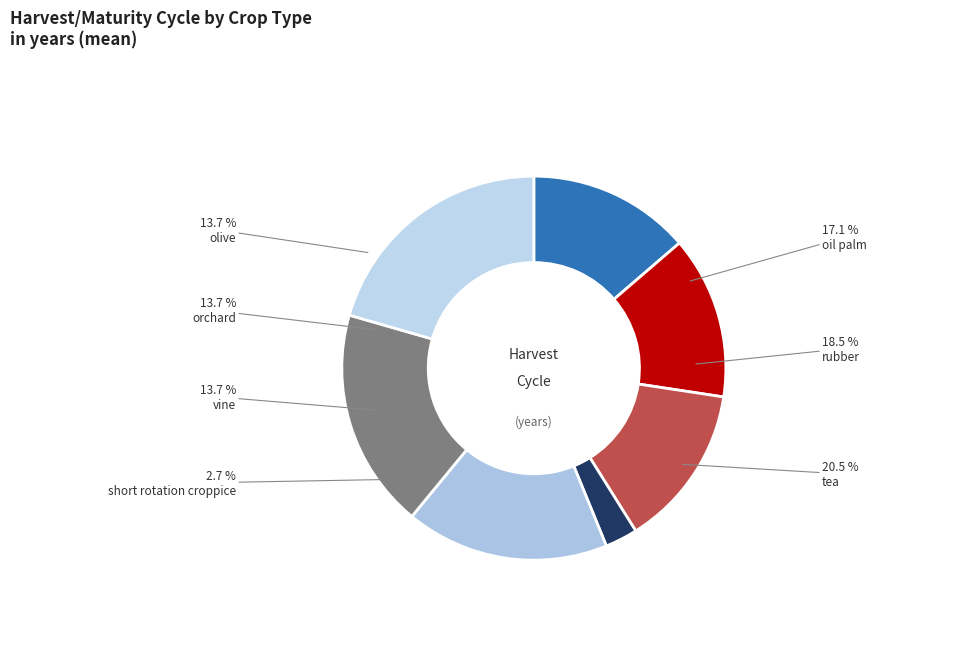

Does oil palm account for over 50% of the chart?

No